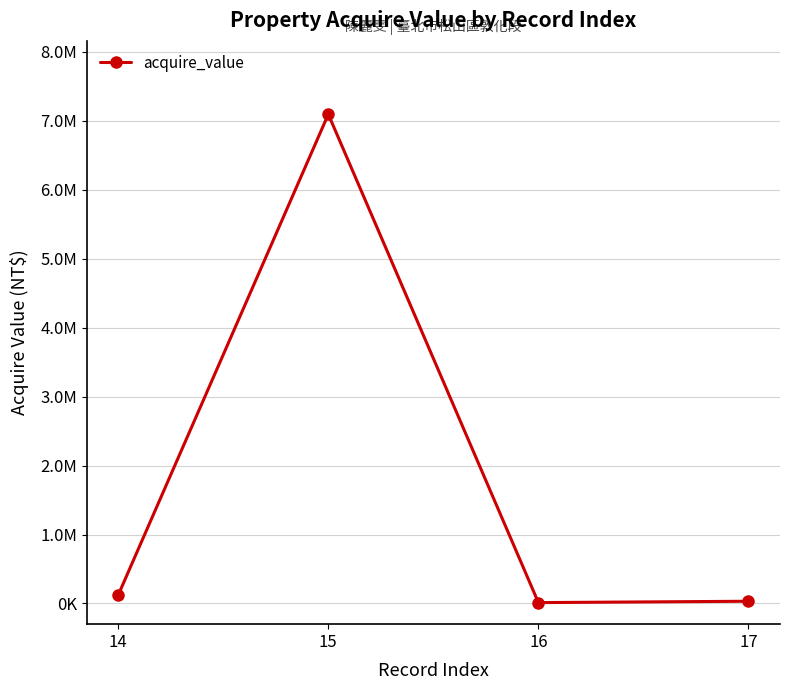

What is the change in value from 14 to 16?

-109534.6